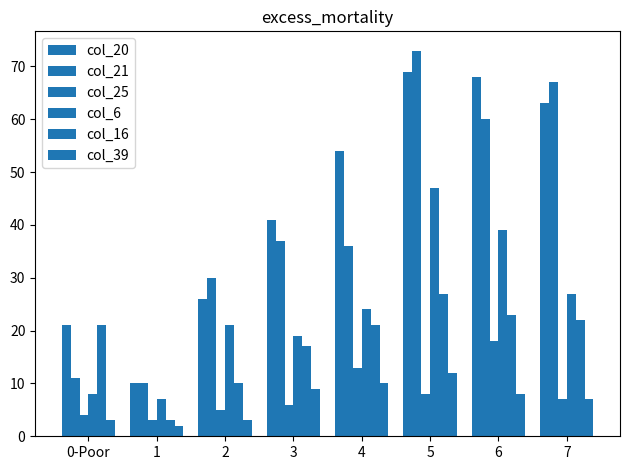

What position from the left is 2?

3